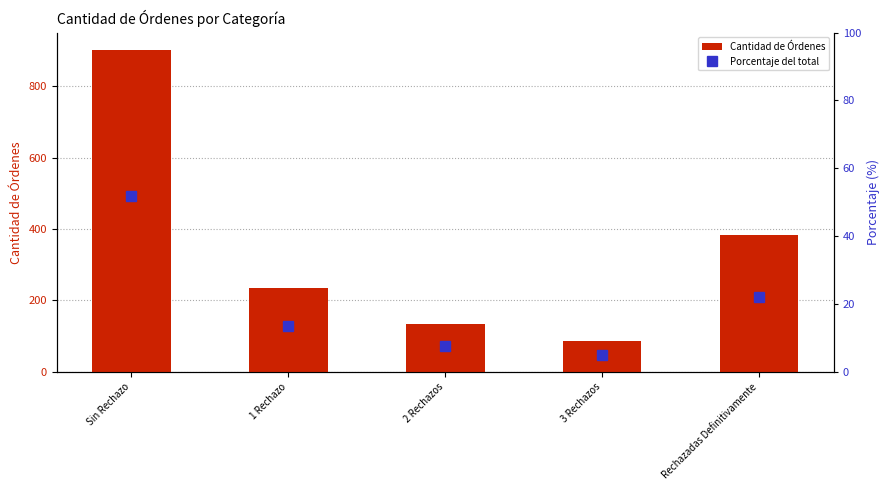

Are the bars horizontal?

No